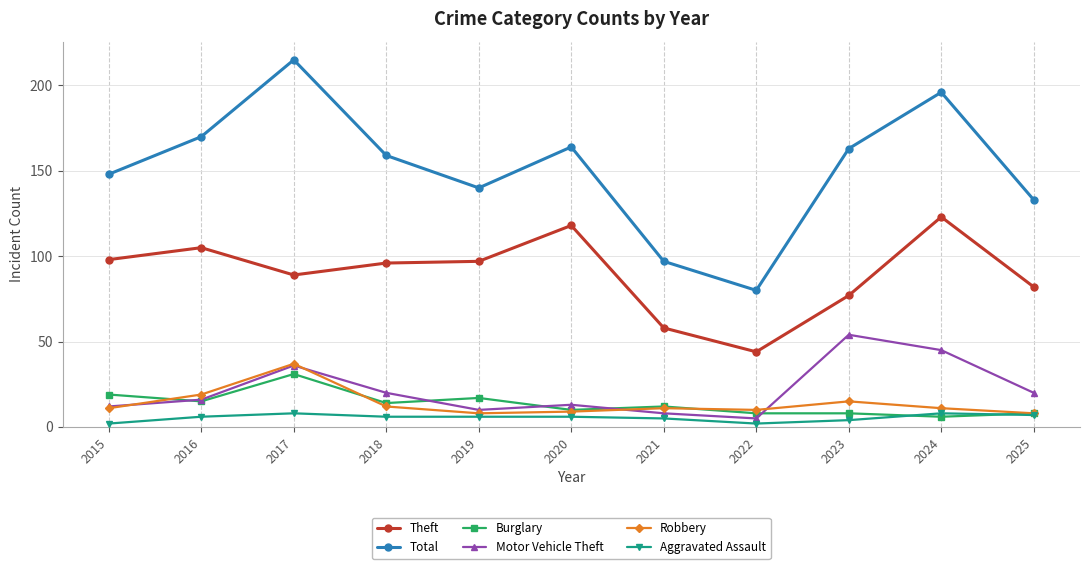

Count the number of categories in the chart.

11